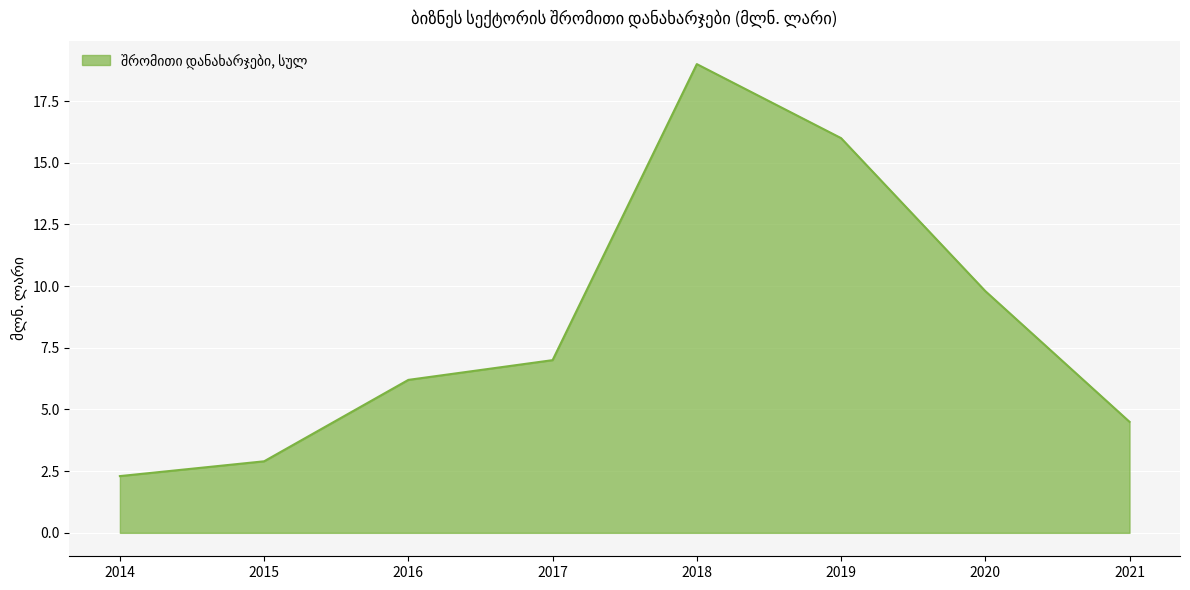

Which category has the highest value across all series?

2018